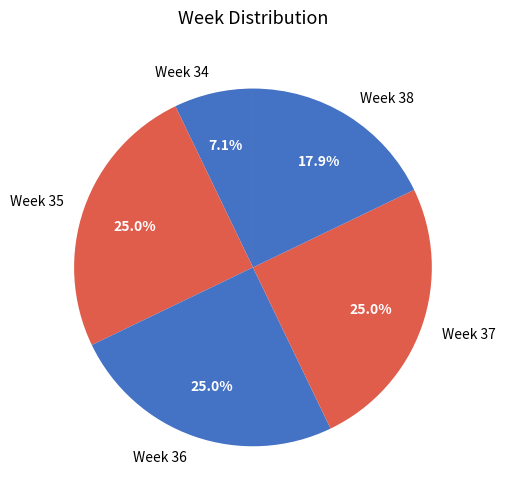

Which slice is the smallest?

Week 34